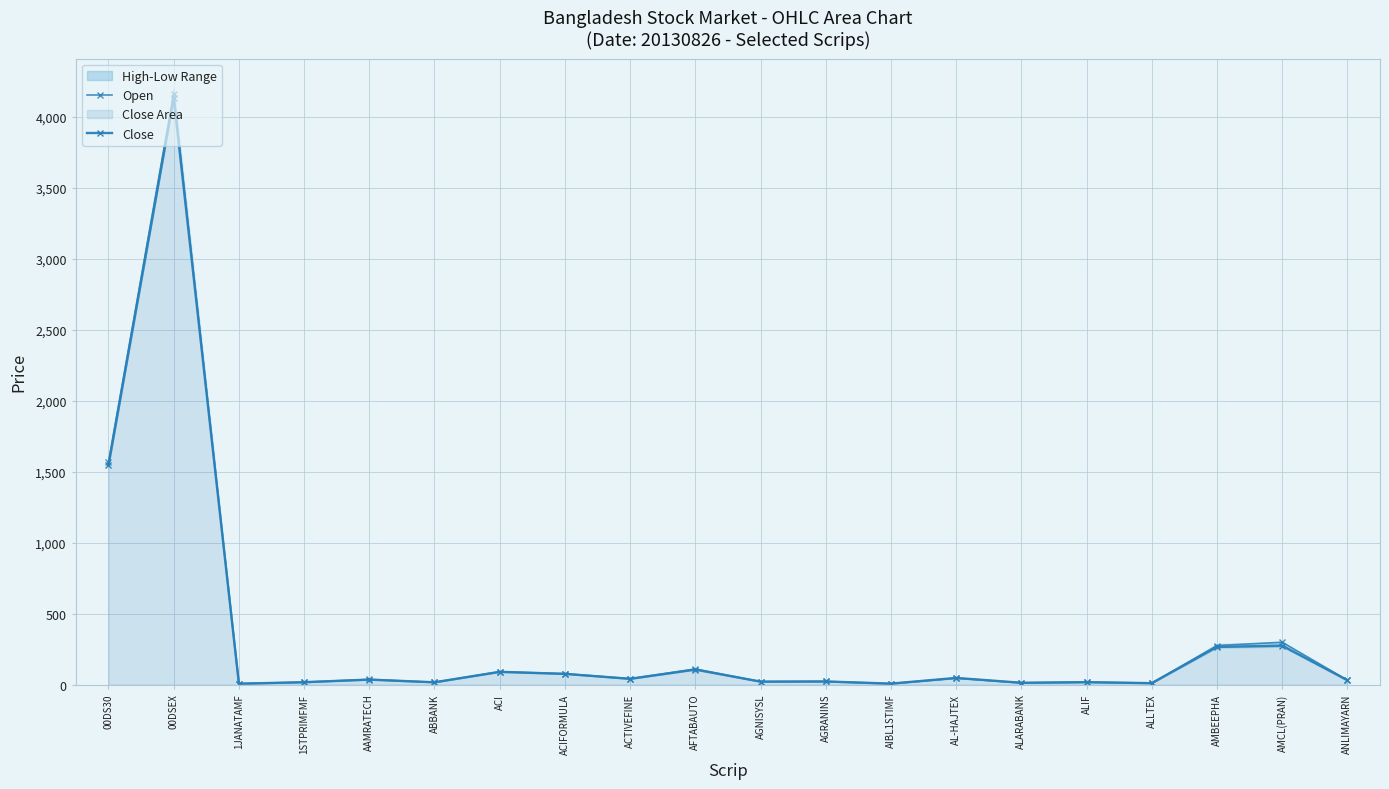

Is it true that Open equals 1568.2 at 00DS30?

True